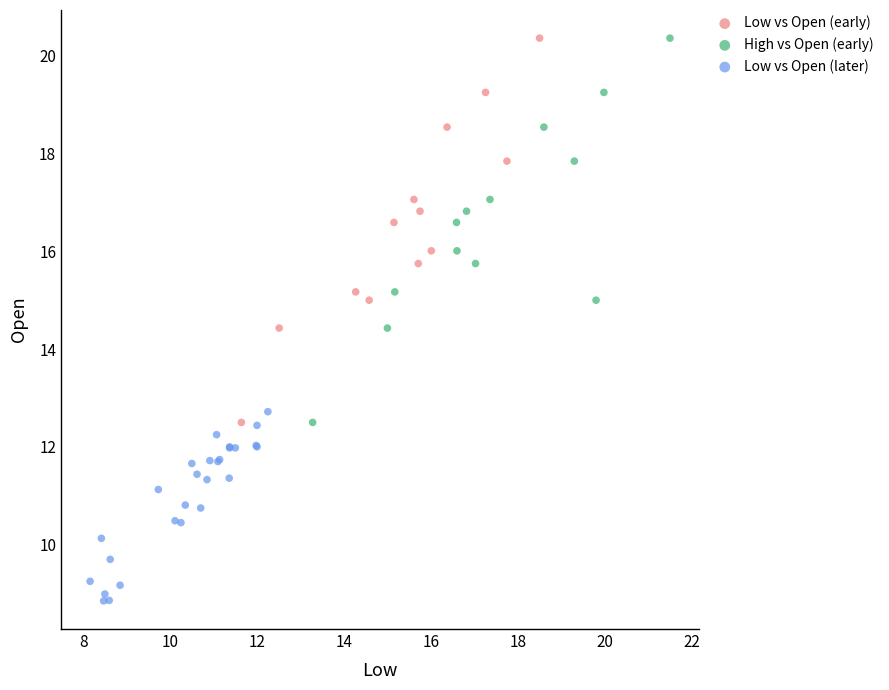

Which series reaches the minimum Y coordinate?

Low vs Open (later)